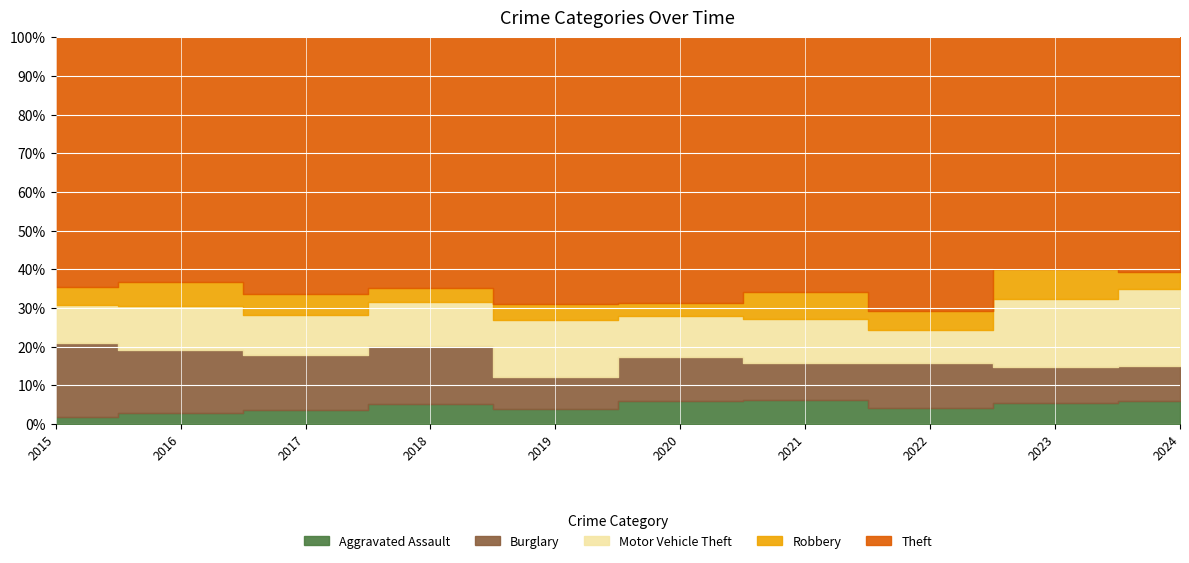

How many lines are shown in the chart?

5